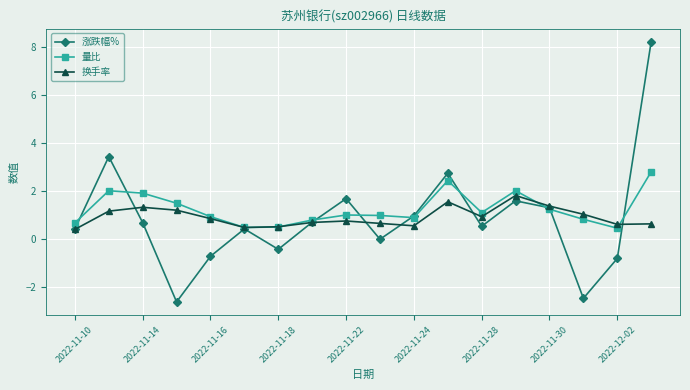

What is the smallest value displayed?

-2.6